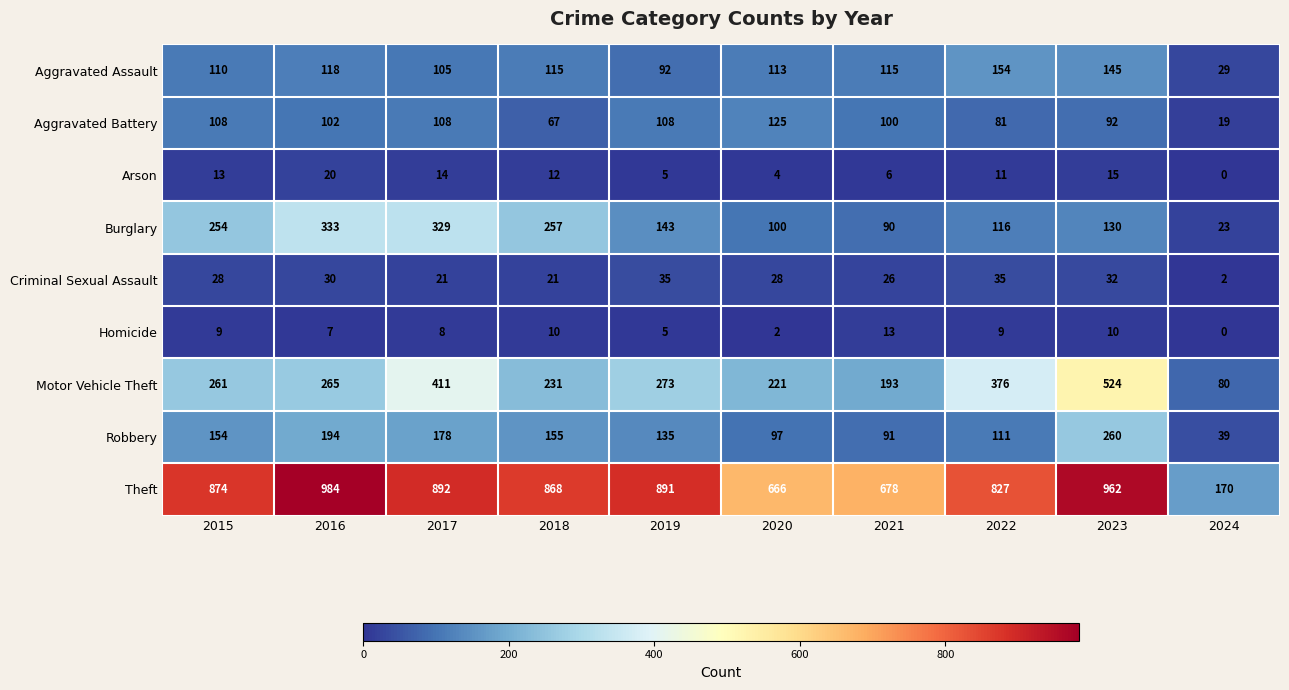

What is the sum of all Robbery values?

1414